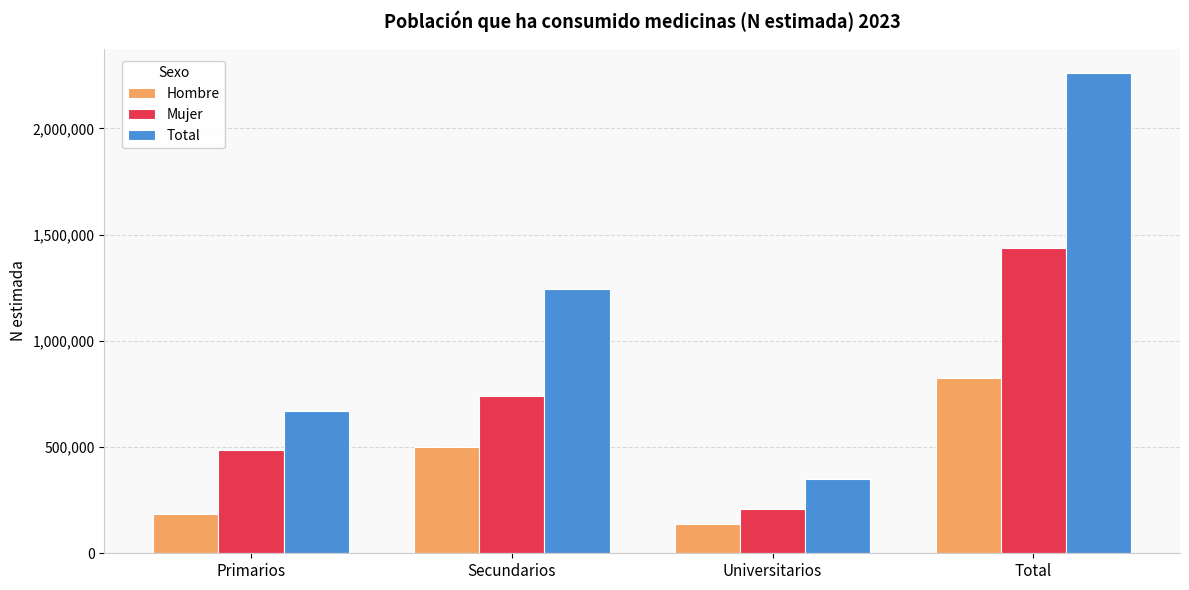

How many Mujer values are between 484423 and 1436347?

3